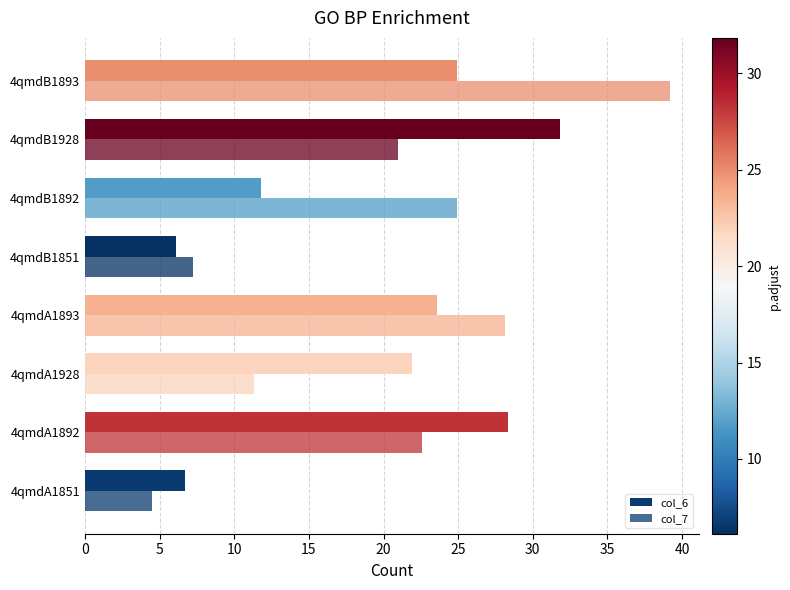

What is the value of the col_6 bar at the 2nd from the left?

28.3